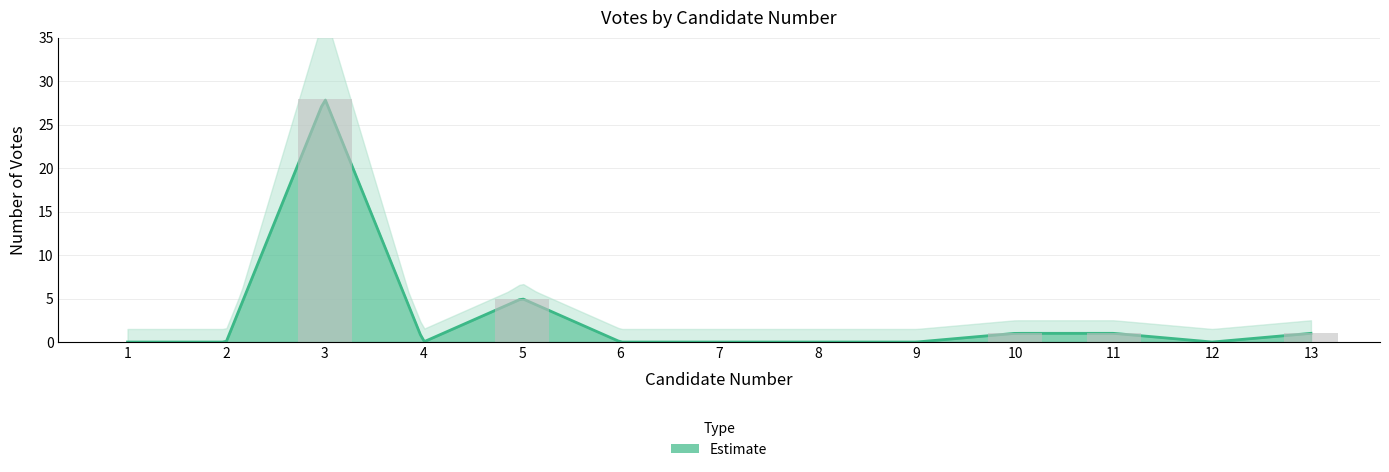

List the labels in order of value, largest first.

3, 5, 10, 11, 13, 1, 2, 4, 6, 7, 8, 9, 12